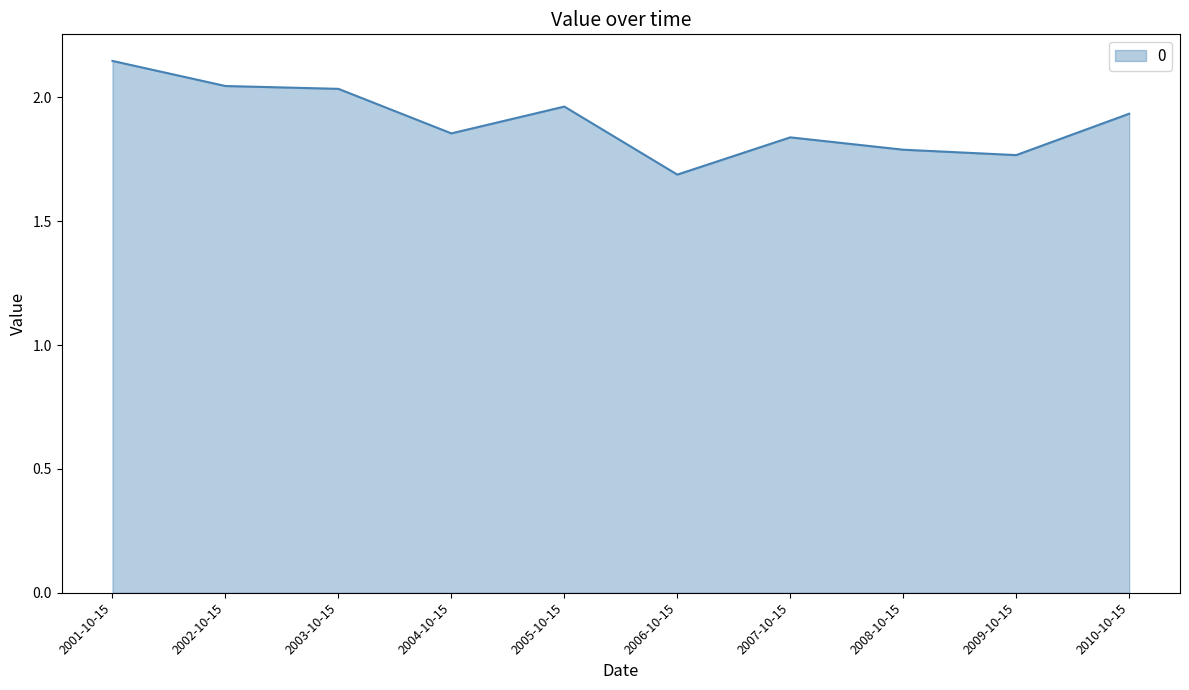

The chart shows a value of 1.4 at 2003-10-15. True or false?

False